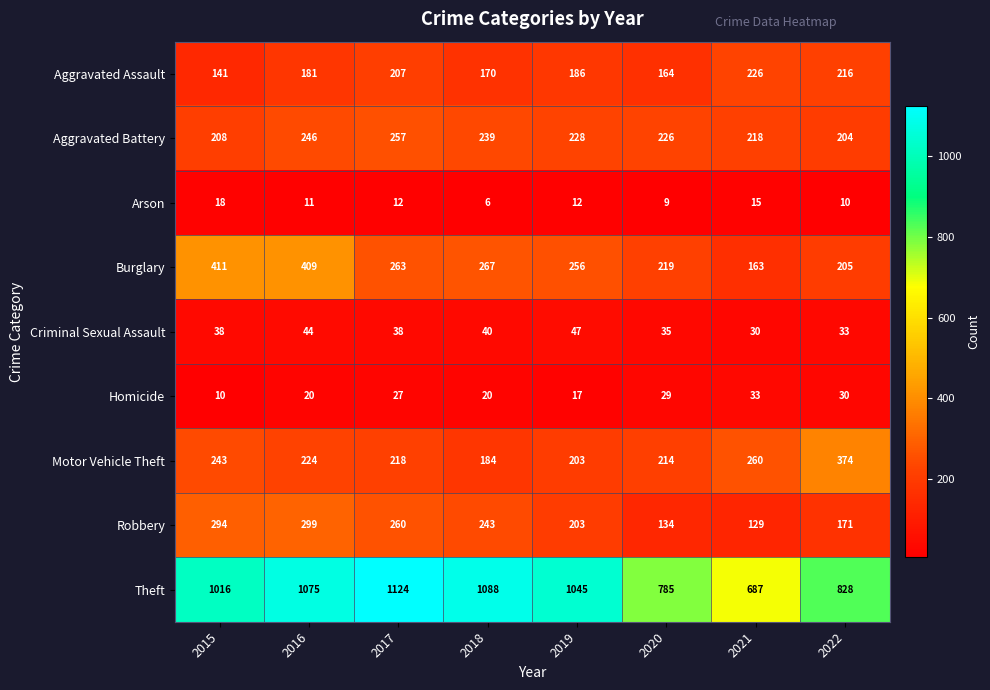

Between 2016 and 2021, which series saw the biggest shift?

Theft